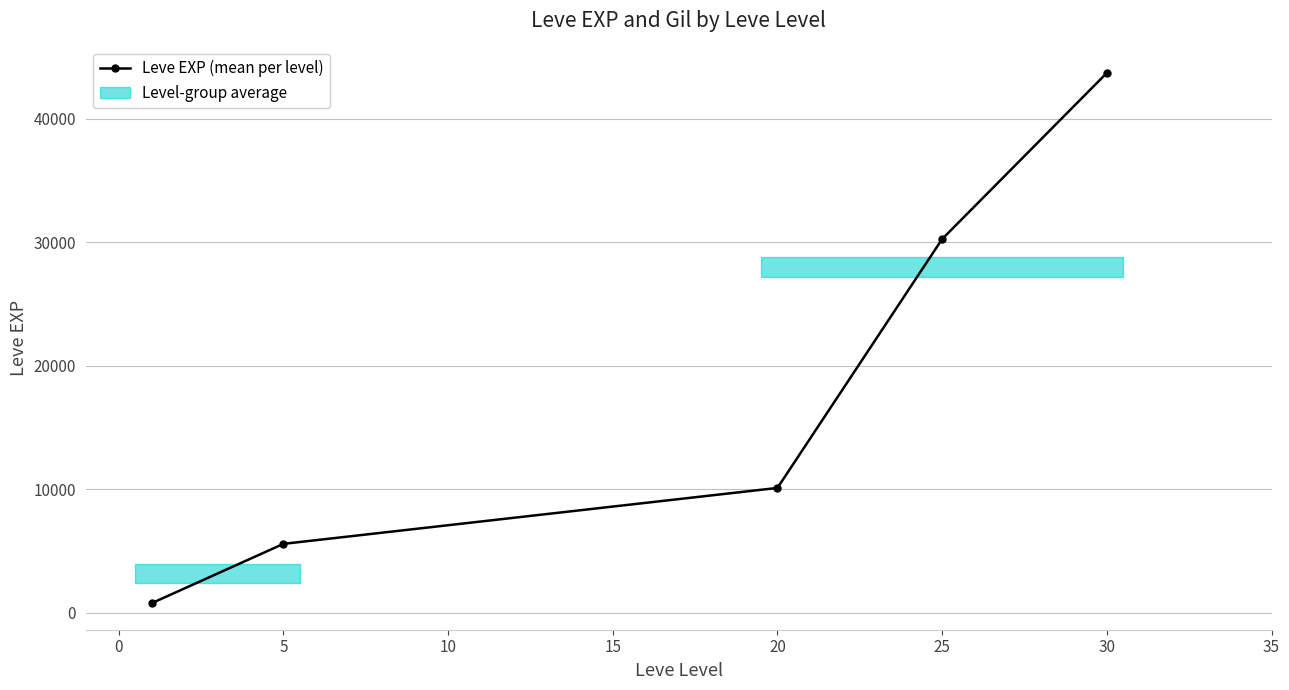

True or false: the data shows 18697.9 at 10.

False